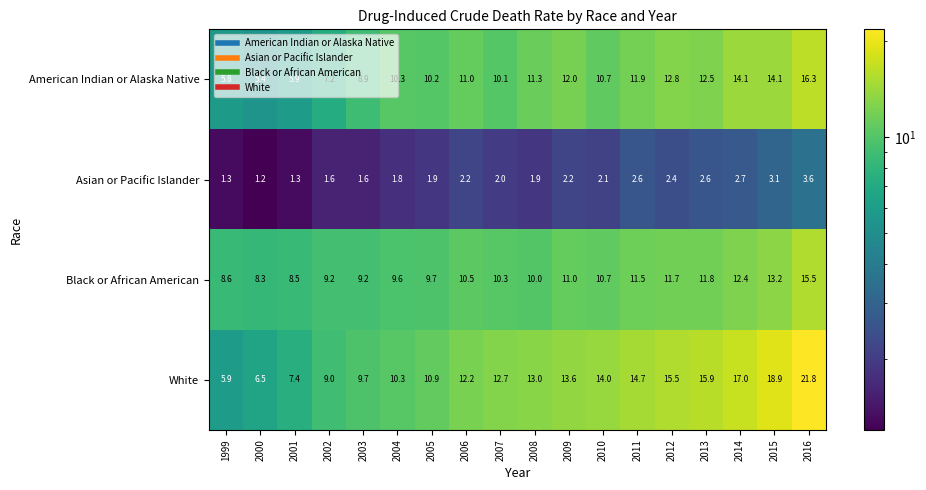

Rank the series at 2014 from lowest to highest value.

Asian or Pacific Islander, Black or African American, American Indian or Alaska Native, White